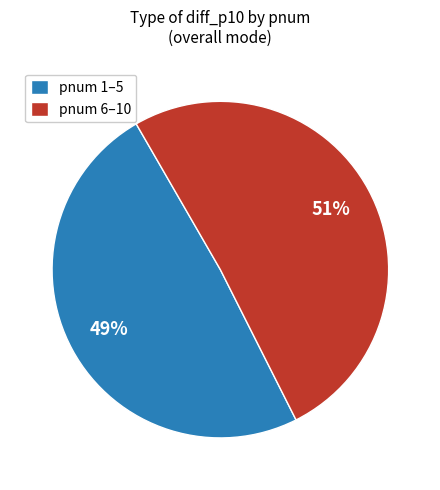

Do pnum 6–10 and pnum 1–5 together represent more than half of the pie?

Yes